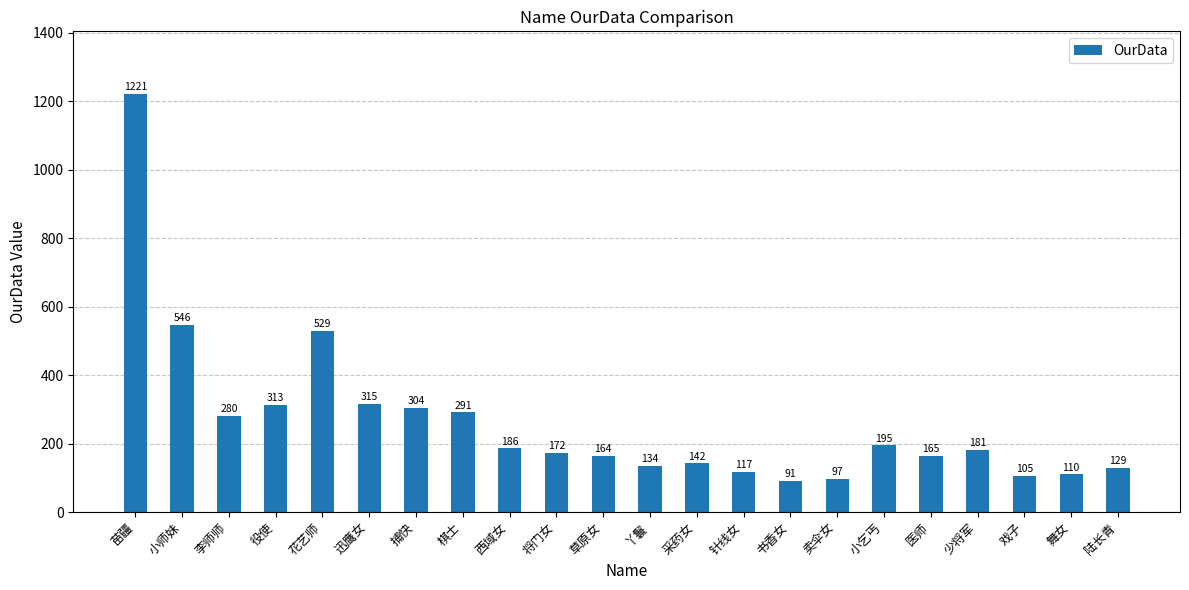

Which has a higher value, 草原女 or 舞女?

草原女